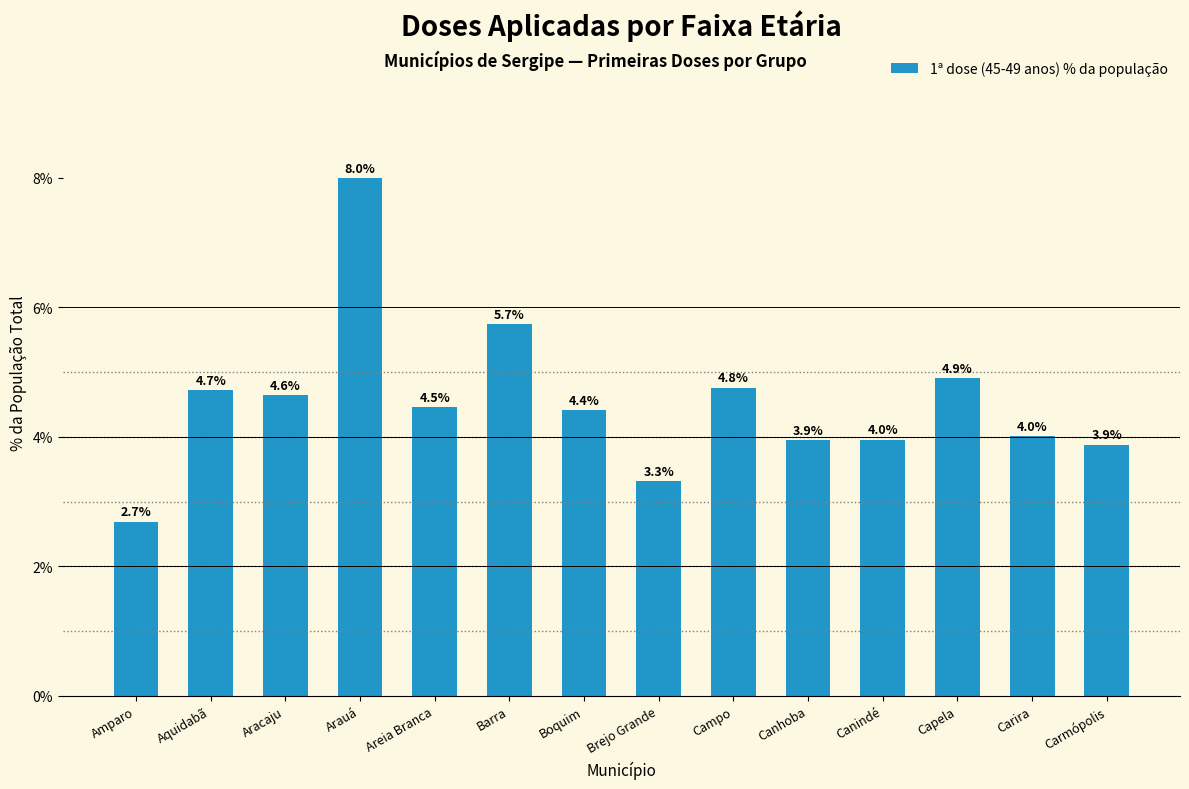

At which category does the chart reach its minimum across all series?

Amparo